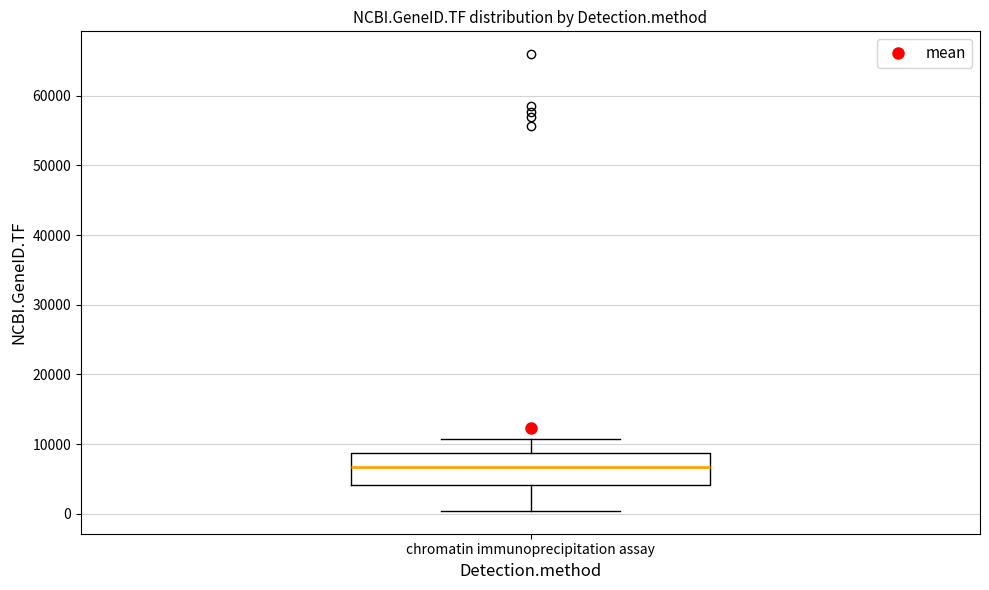

Read this box plot against the y-axis: the position of the median line, the range covered by the box, and the ends of both whiskers. The values are not printed on the chart, so give them approximately, as read against the axis.

median 7000, box 4000 to 9000, whiskers 0 to 11000